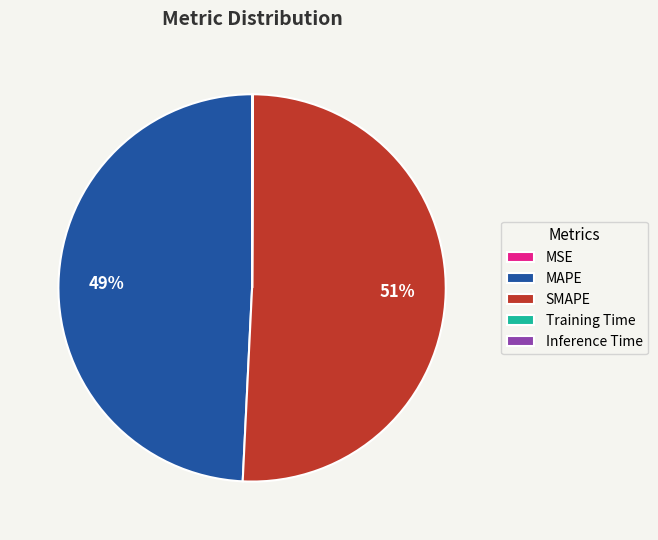

Which category accounts for the majority?

SMAPE